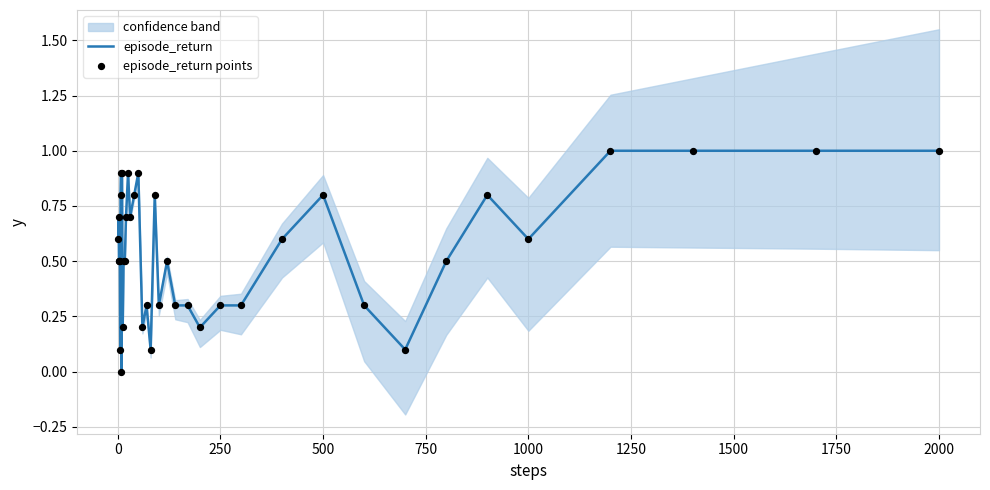

True or false: episode_return has a value of 0.3 at 250.

True